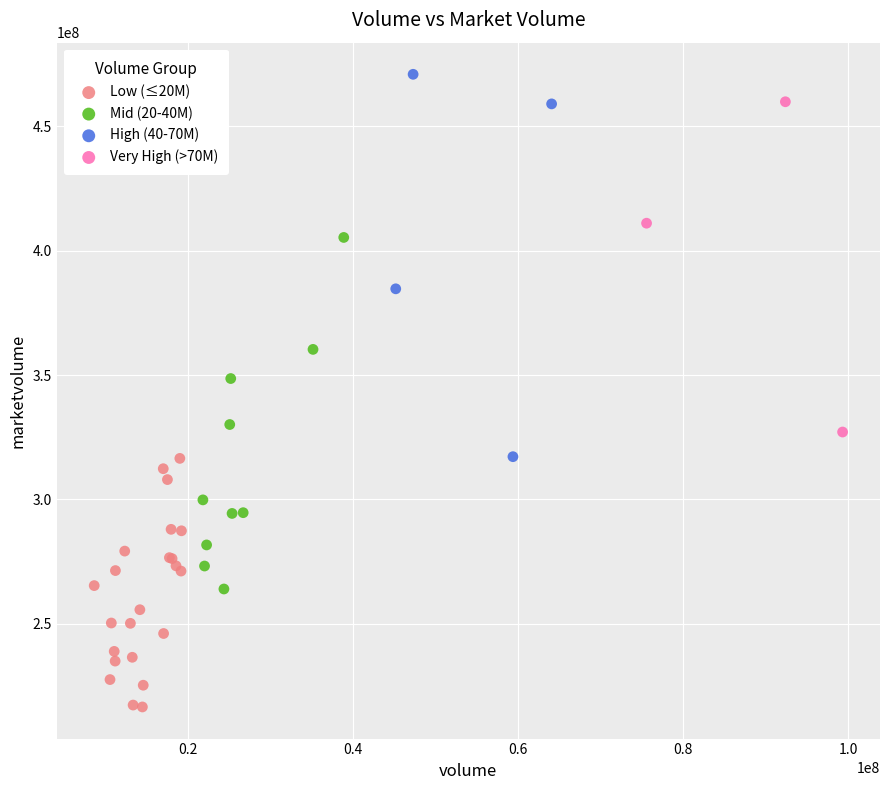

Which series has the widest spread of Y values?

High (40-70M)